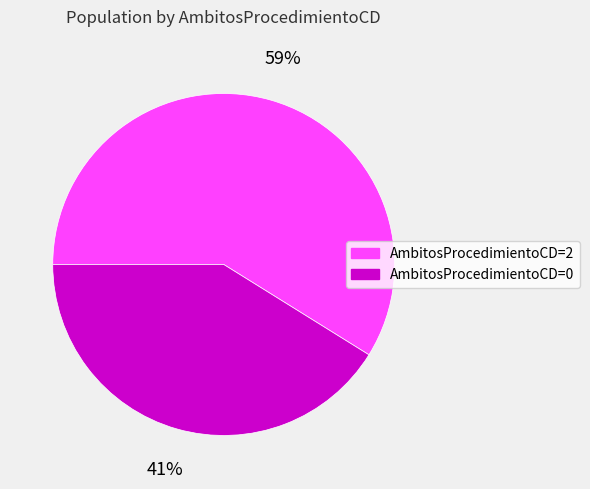

Does any single category account for the majority?

Yes